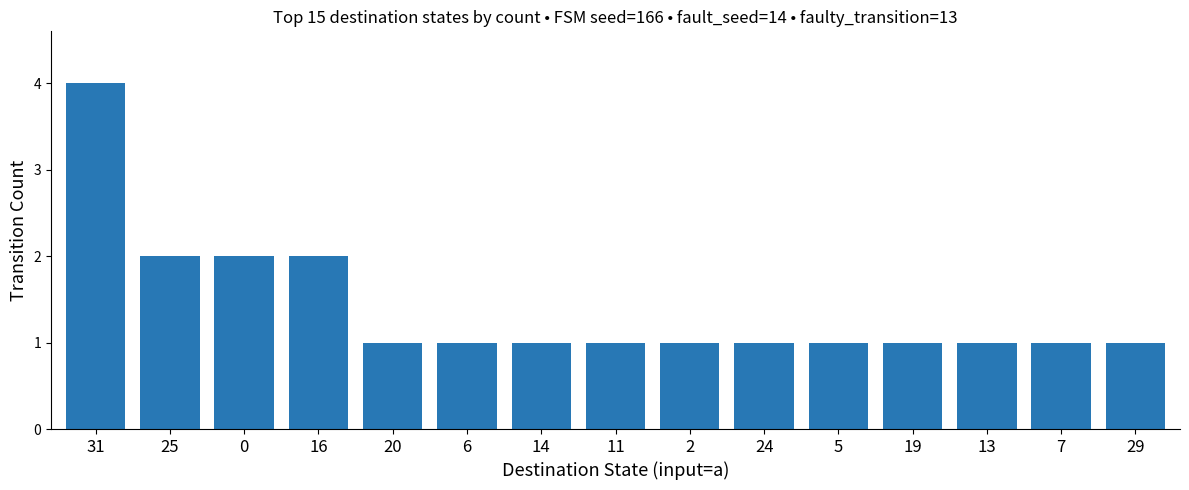

How many bars are there in total?

15